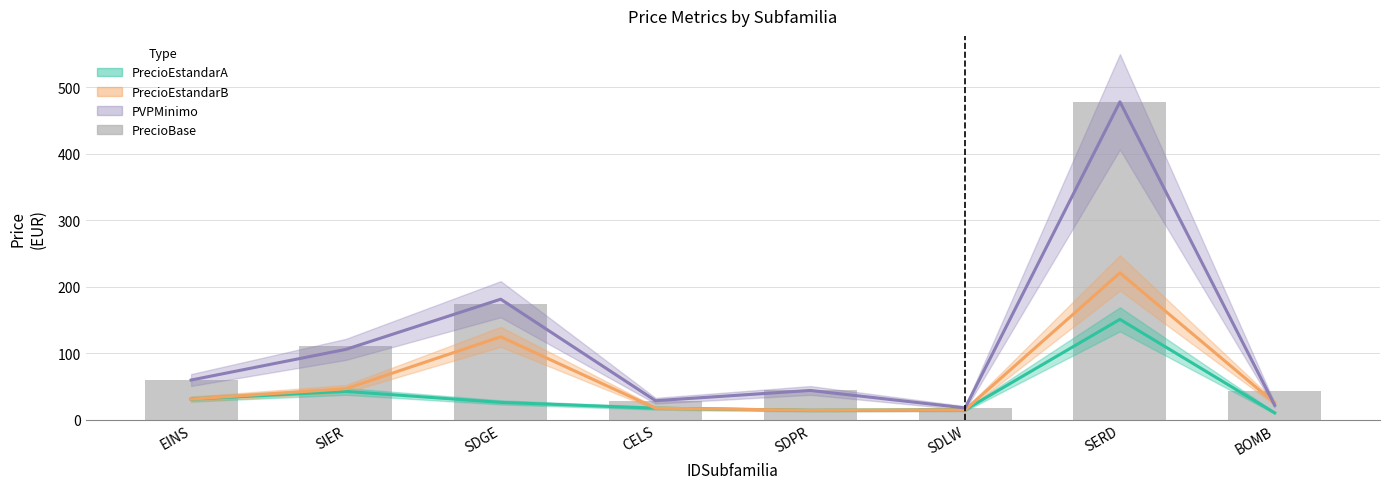

Which label corresponds to the smallest value in the chart?

SDLW